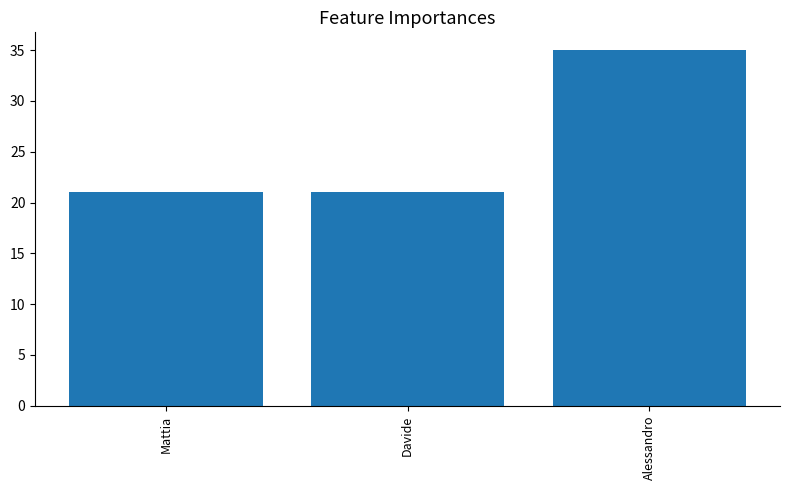

How many distinct data groups are displayed?

1